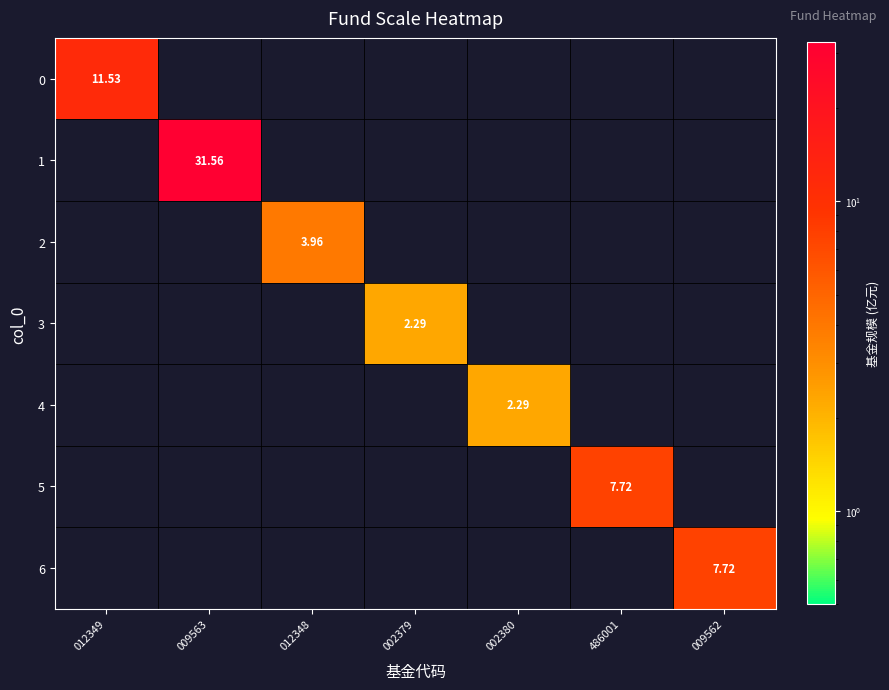

At how many categories does at least one series exceed 12?

1